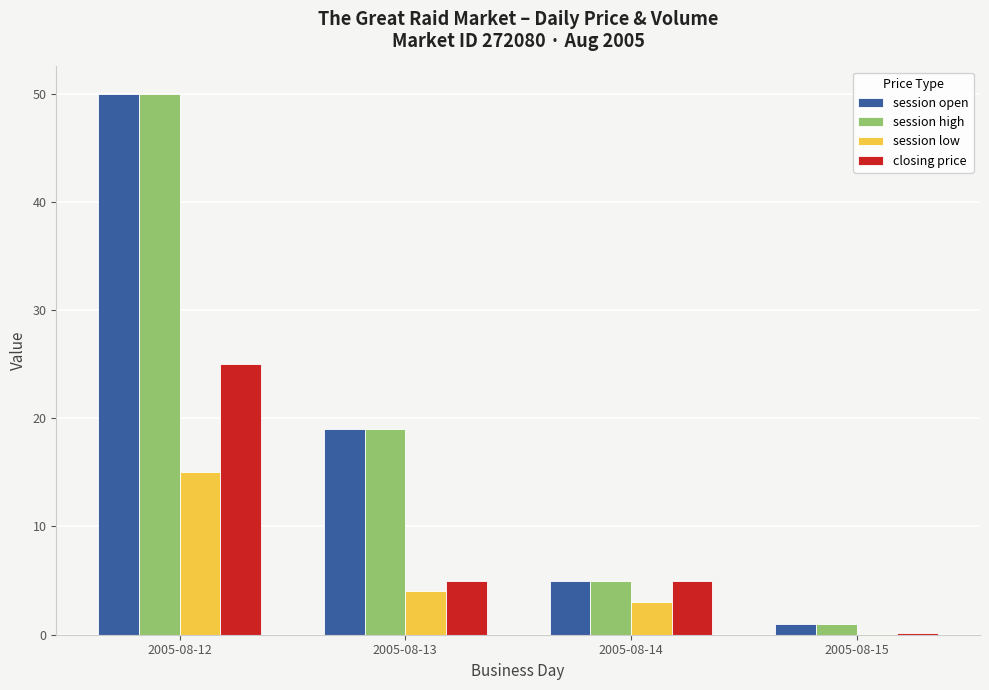

What is the maximum value for closing price?

25.0